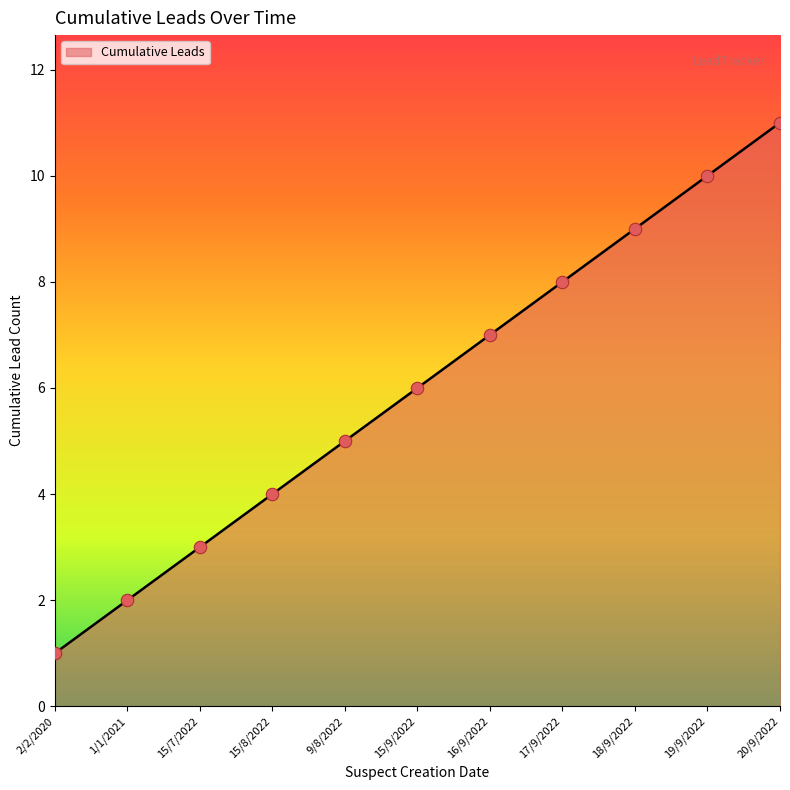

What is the ratio of the value at 9/8/2022 to the value at 15/7/2022?

1.7